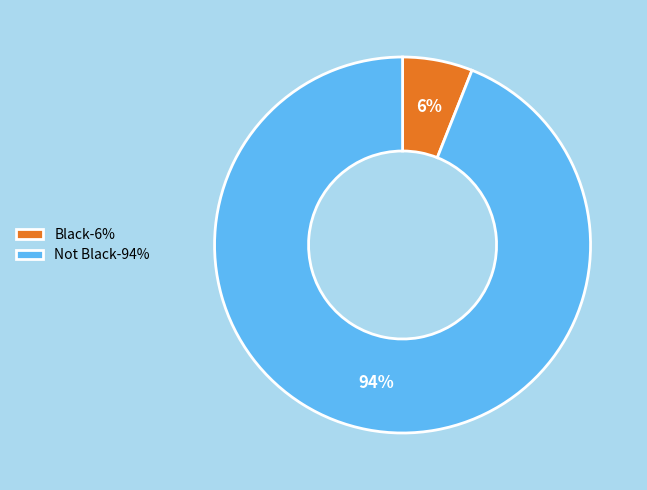

To the nearest percent, what portion does Black represent?

6%